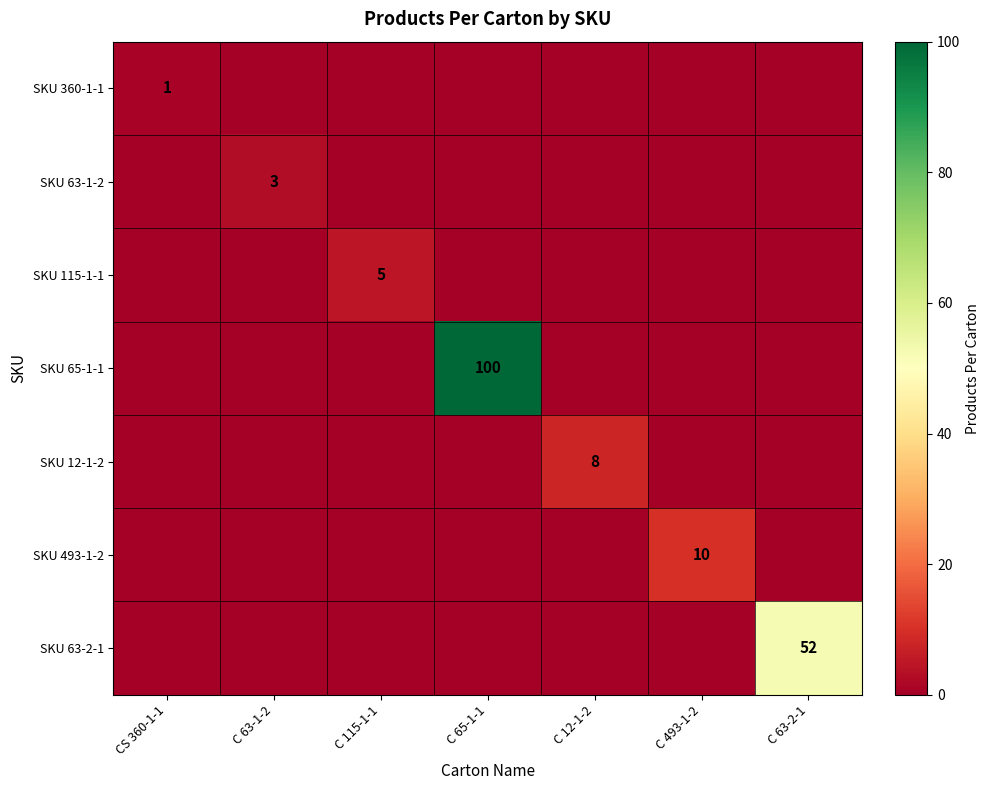

The value of SKU 63-1-2 at C 63-1-2 is 2. True or false?

False